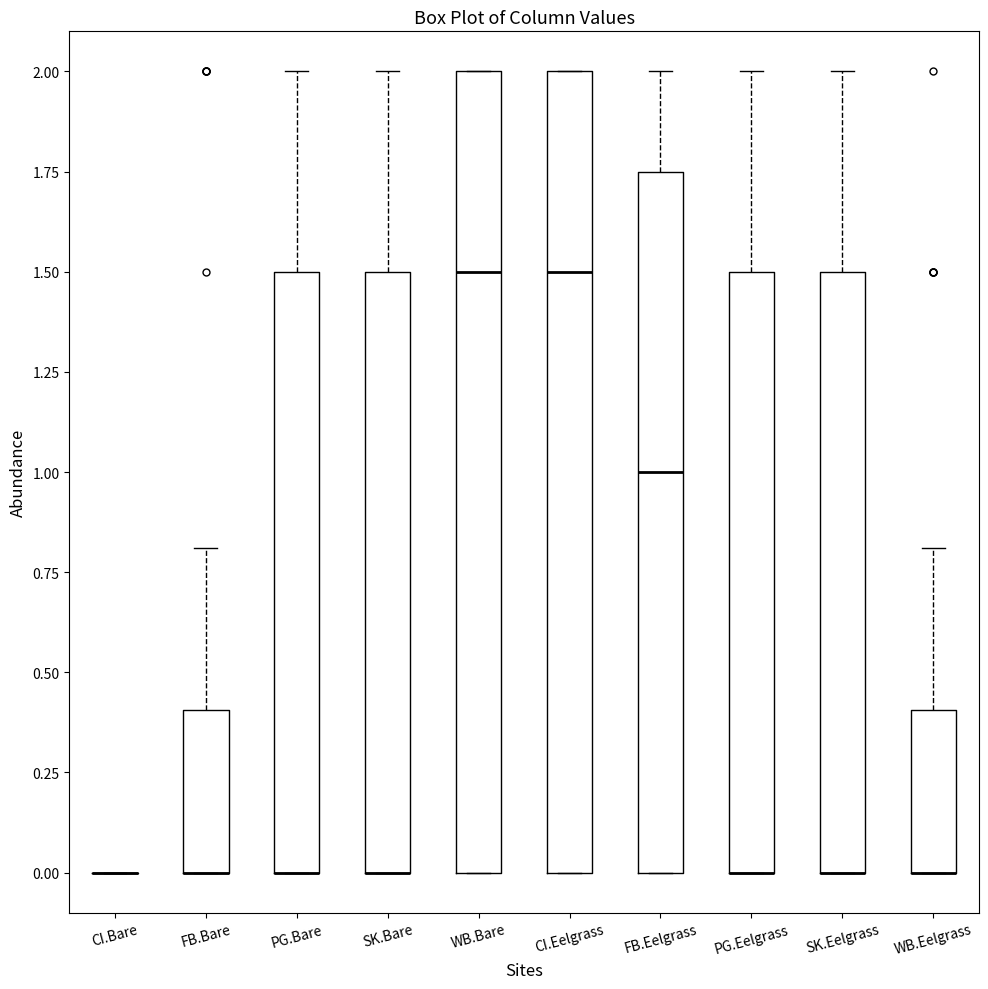

Reading left to right, read every box against the y-axis: the position of its median line, the range the box covers, and the ends of its whiskers. The values are not printed on the chart, so give them approximately, as read against the axis.

CI.Bare: box collapsed to a line at 0.00, whiskers 0.00 to 0.00
FB.Bare: median 0.00 (drawn on the box's lower edge), box 0.00 to 0.40, whiskers 0.00 to 0.80
PG.Bare: median 0.00 (drawn on the box's lower edge), box 0.00 to 1.50, whiskers 0.00 to 2.00
SK.Bare: median 0.00 (drawn on the box's lower edge), box 0.00 to 1.50, whiskers 0.00 to 2.00
WB.Bare: median 1.50, box 0.00 to 2.00, whiskers 0.00 to 2.00
CI.Eelgrass: median 1.50, box 0.00 to 2.00, whiskers 0.00 to 2.00
FB.Eelgrass: median 1.00, box 0.00 to 1.75, whiskers 0.00 to 2.00
PG.Eelgrass: median 0.00 (drawn on the box's lower edge), box 0.00 to 1.50, whiskers 0.00 to 2.00
SK.Eelgrass: median 0.00 (drawn on the box's lower edge), box 0.00 to 1.50, whiskers 0.00 to 2.00
WB.Eelgrass: median 0.00 (drawn on the box's lower edge), box 0.00 to 0.40, whiskers 0.00 to 0.80